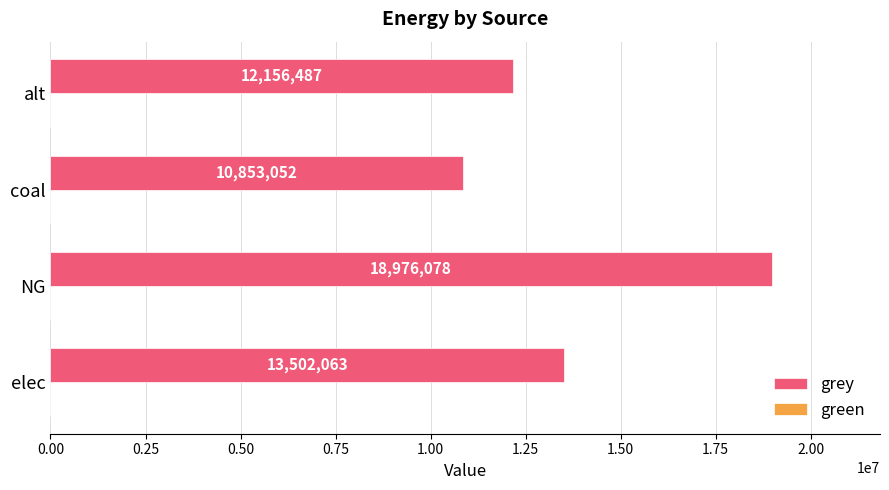

List the labels in order of value, largest first.

NG, elec, alt, coal